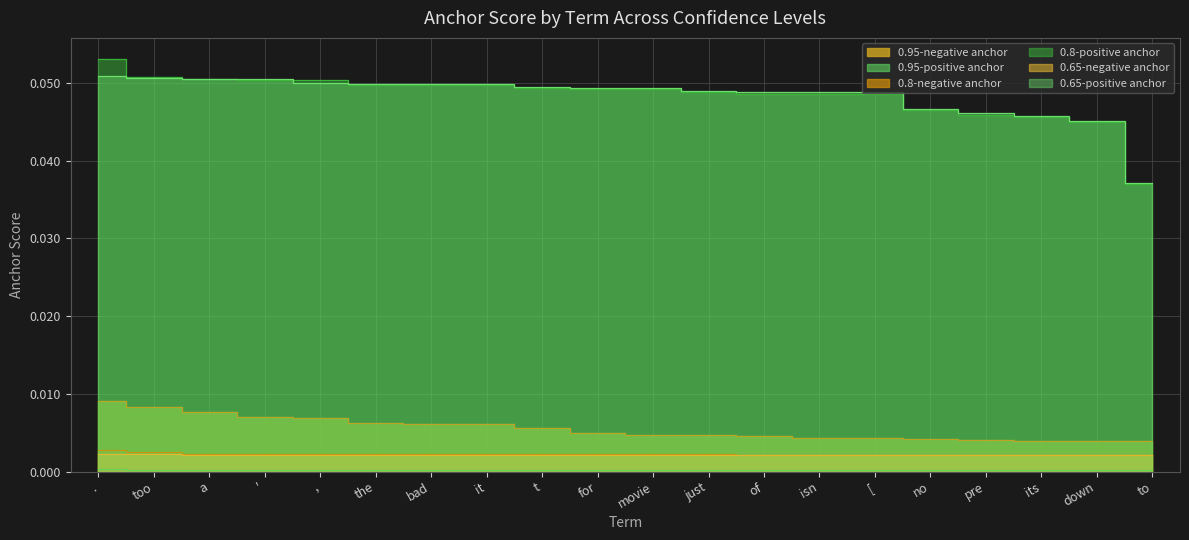

Is it true that 0.8-negative anchor equals 0.0 at of?

True